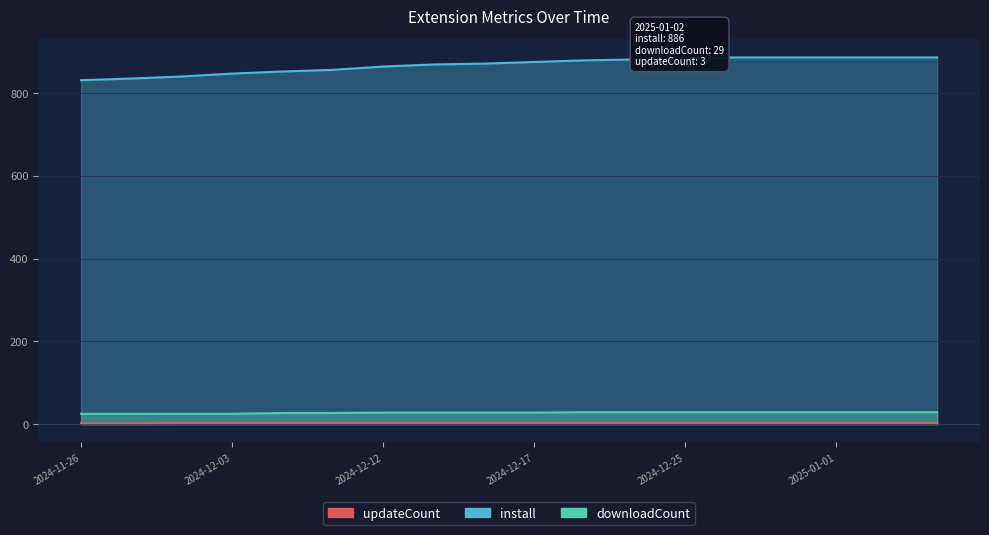

List the series in order of their peak value, highest first.

install, downloadCount, updateCount